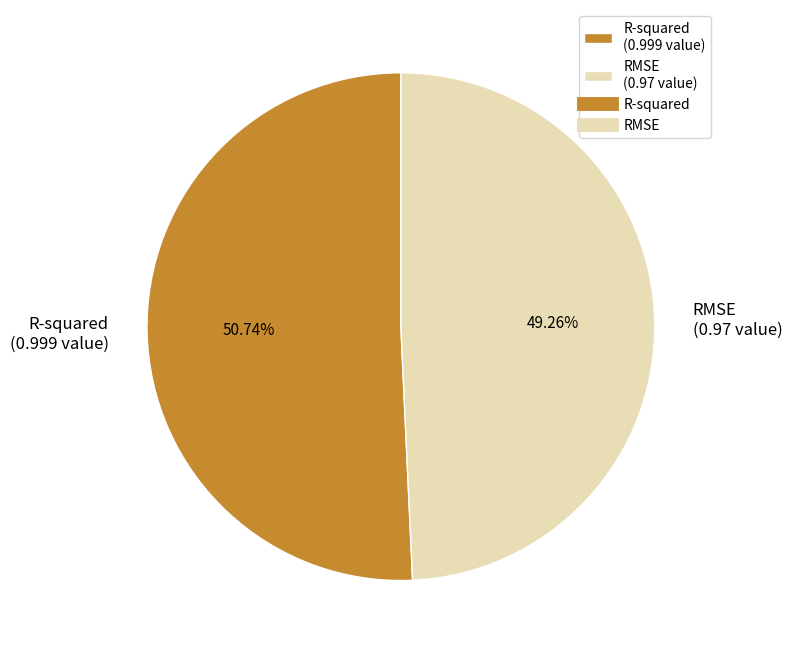

Count the number of slices in the pie.

2